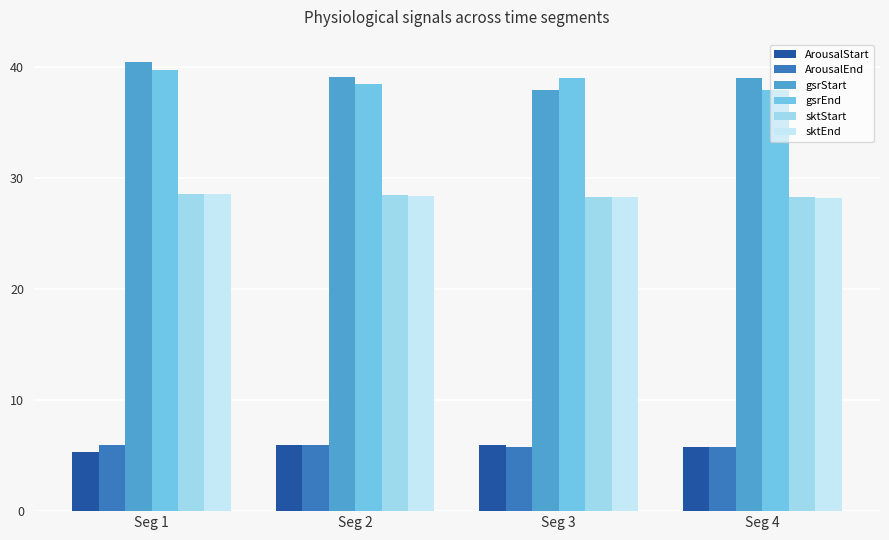

Is the value of ArousalStart at Seg 4 greater than the value of sktStart at Seg 4?

No